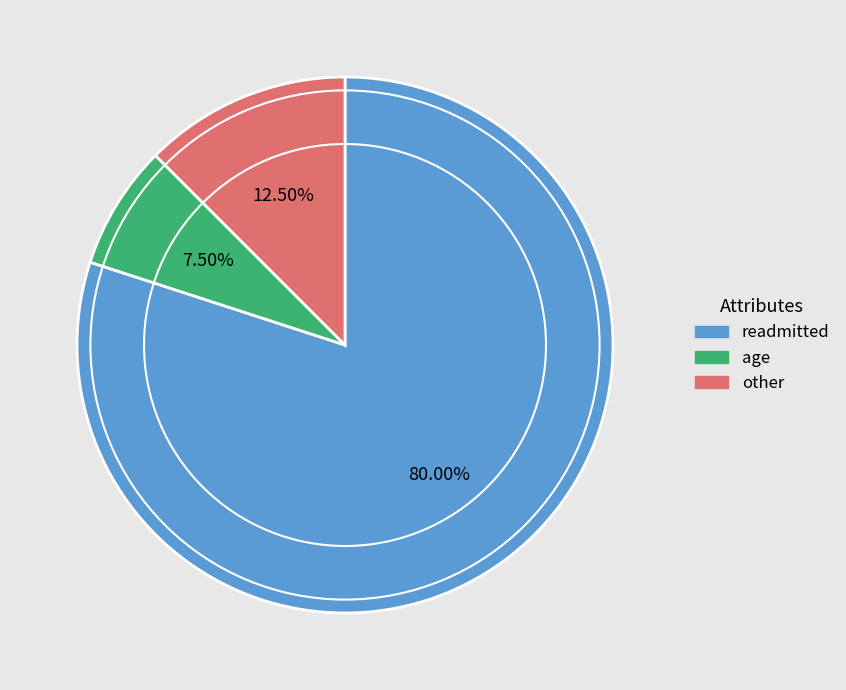

To the nearest percent, what is the difference between the largest and smallest slice percentages?

72%